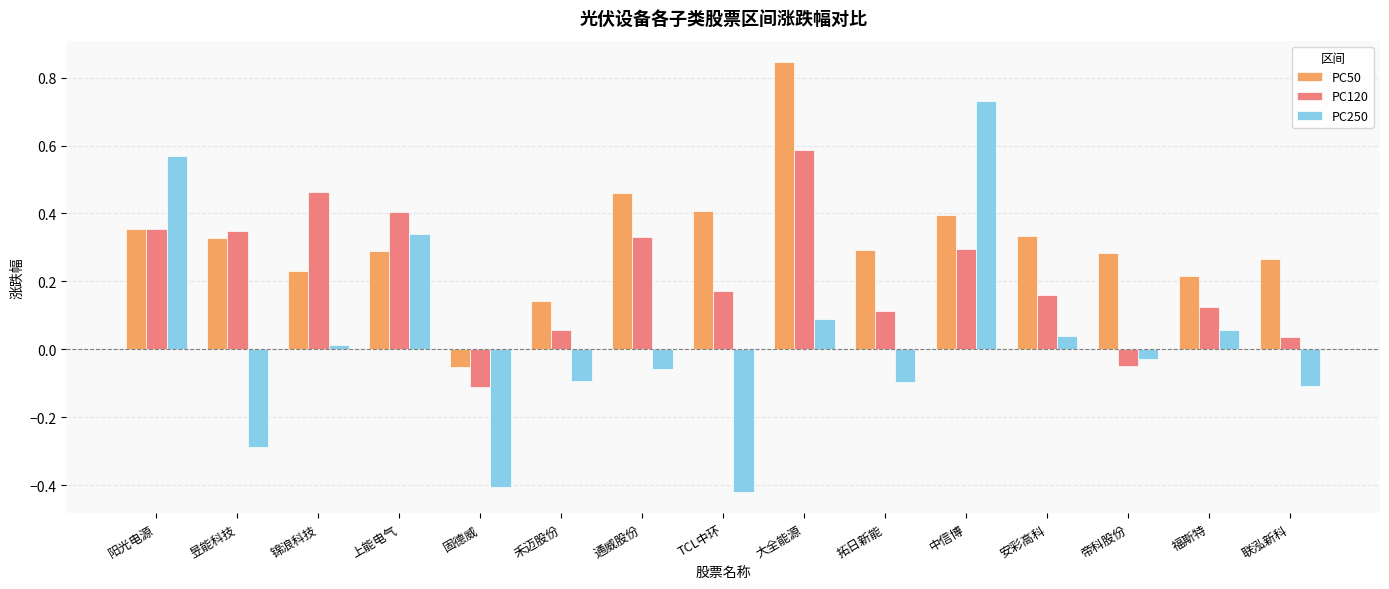

What is the label of the 15th bar from the left?

联泓新科